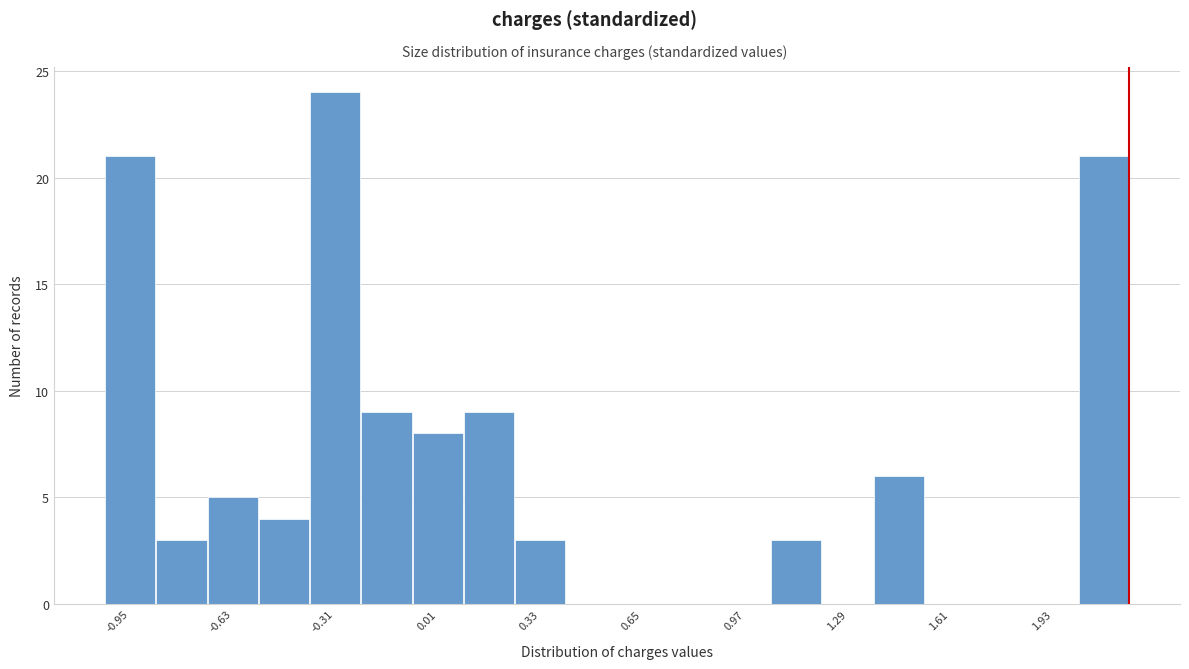

Around what value on the x-axis is the tallest bar? Give the approximate position of its centre, as read against the axis.

-0.30